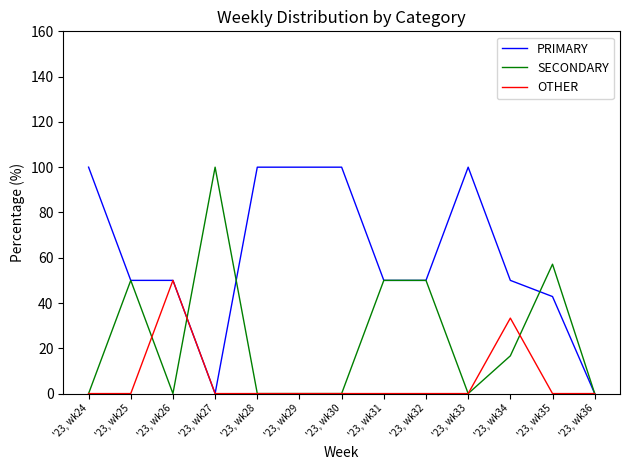

Does the chart display data point markers on the line(s)?

No